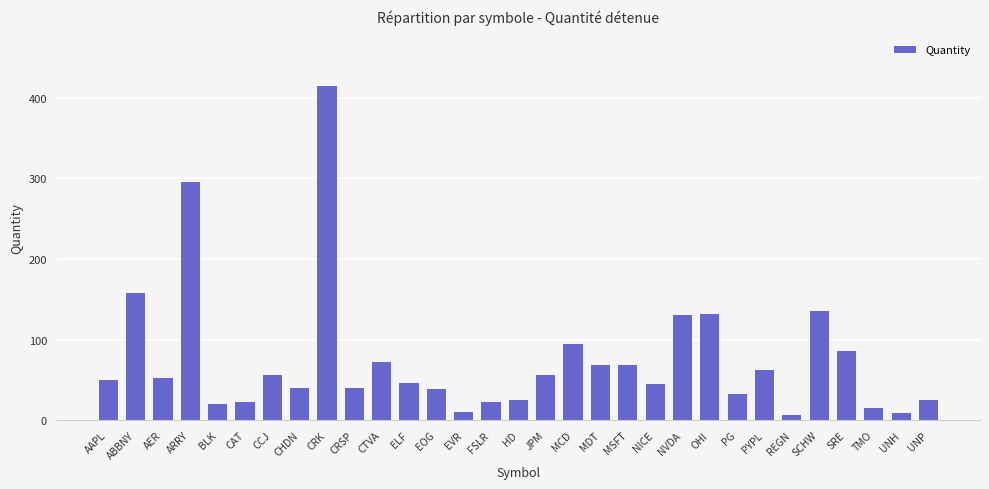

Is it true that the value at MSFT is 23?

False